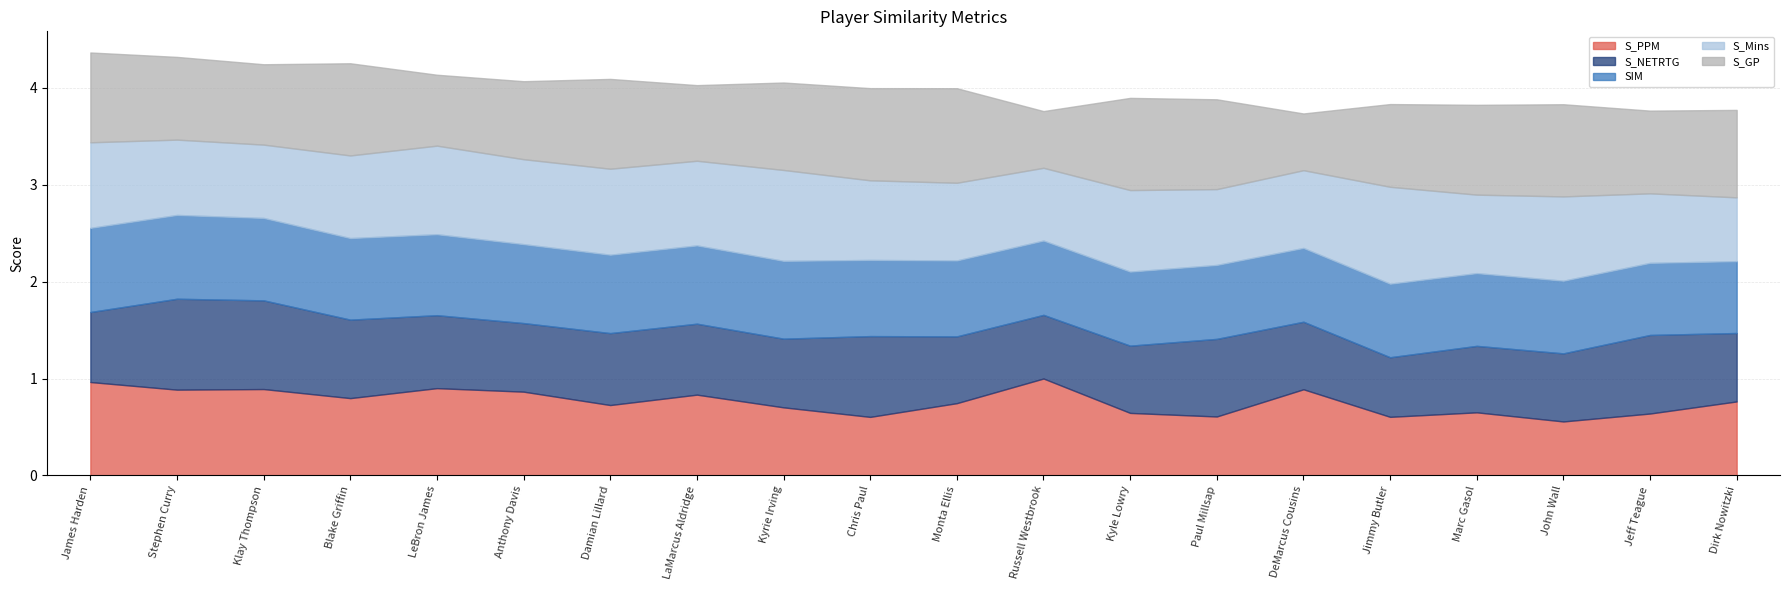

Reading left to right, what are all the values shown in this chart?

S_PPM: James Harden=1.0	Stephen Curry=0.9	Klay Thompson=0.9	Blake Griffin=0.8	LeBron James=0.9	Anthony Davis=0.9	Damian Lillard=0.7	LaMarcus Aldridge=0.8	Kyrie Irving=0.7	Chris Paul=0.6	Monta Ellis=0.7	Russell Westbrook=1.0	Kyle Lowry=0.6	Paul Millsap=0.6	DeMarcus Cousins=0.9	Jimmy Butler=0.6	Marc Gasol=0.7	John Wall=0.6	Jeff Teague=0.6	Dirk Nowitzki=0.8
S_NETRTG: James Harden=0.7	Stephen Curry=0.9	Klay Thompson=0.9	Blake Griffin=0.8	LeBron James=0.8	Anthony Davis=0.7	Damian Lillard=0.7	LaMarcus Aldridge=0.7	Kyrie Irving=0.7	Chris Paul=0.8	Monta Ellis=0.7	Russell Westbrook=0.7	Kyle Lowry=0.7	Paul Millsap=0.8	DeMarcus Cousins=0.7	Jimmy Butler=0.6	Marc Gasol=0.7	John Wall=0.7	Jeff Teague=0.8	Dirk Nowitzki=0.7
SIM: James Harden=0.9	Stephen Curry=0.9	Klay Thompson=0.9	Blake Griffin=0.8	LeBron James=0.8	Anthony Davis=0.8	Damian Lillard=0.8	LaMarcus Aldridge=0.8	Kyrie Irving=0.8	Chris Paul=0.8	Monta Ellis=0.8	Russell Westbrook=0.8	Kyle Lowry=0.8	Paul Millsap=0.8	DeMarcus Cousins=0.8	Jimmy Butler=0.8	Marc Gasol=0.8	John Wall=0.7	Jeff Teague=0.7	Dirk Nowitzki=0.7
S_Mins: James Harden=0.9	Stephen Curry=0.8	Klay Thompson=0.8	Blake Griffin=0.9	LeBron James=0.9	Anthony Davis=0.9	Damian Lillard=0.9	LaMarcus Aldridge=0.9	Kyrie Irving=0.9	Chris Paul=0.8	Monta Ellis=0.8	Russell Westbrook=0.8	Kyle Lowry=0.8	Paul Millsap=0.8	DeMarcus Cousins=0.8	Jimmy Butler=1.0	Marc Gasol=0.8	John Wall=0.9	Jeff Teague=0.7	Dirk Nowitzki=0.7
S_GP: James Harden=0.9	Stephen Curry=0.9	Klay Thompson=0.8	Blake Griffin=1.0	LeBron James=0.7	Anthony Davis=0.8	Damian Lillard=0.9	LaMarcus Aldridge=0.8	Kyrie Irving=0.9	Chris Paul=1.0	Monta Ellis=1.0	Russell Westbrook=0.6	Kyle Lowry=1.0	Paul Millsap=0.9	DeMarcus Cousins=0.6	Jimmy Butler=0.9	Marc Gasol=0.9	John Wall=1.0	Jeff Teague=0.9	Dirk Nowitzki=0.9